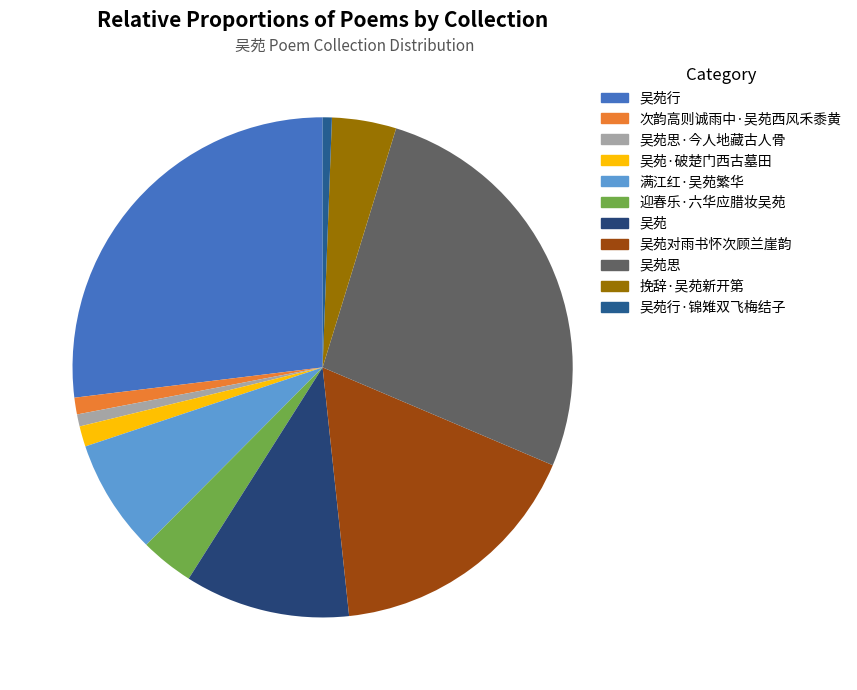

Which category has the smallest portion of the pie?

吴苑行·锦雉双飞梅结子